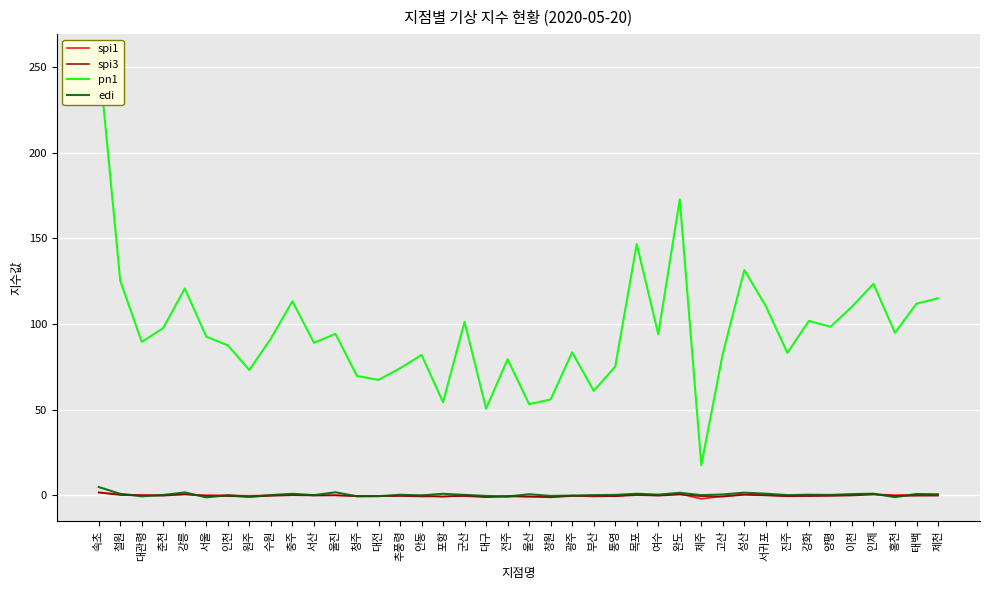

List the series in order of their peak value, highest first.

pn1, edi, spi1, spi3